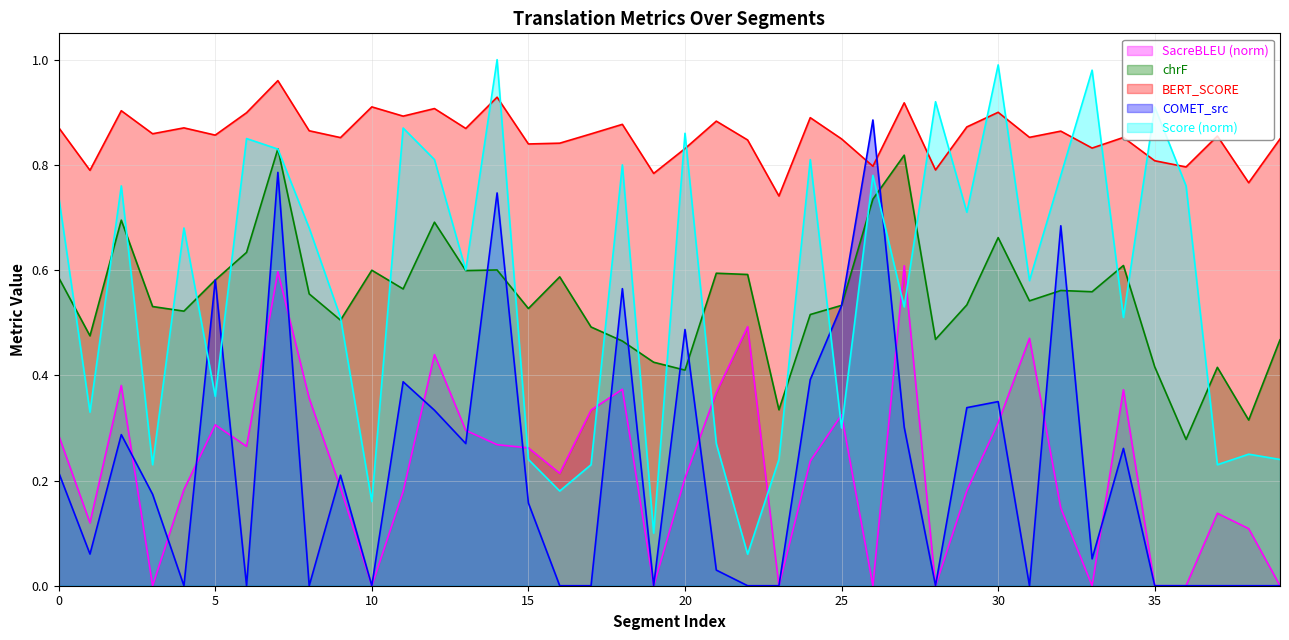

Rank the categories by Score value from highest to lowest.

14, 30, 33, 28, 35, 11, 20, 6, 7, 12, 24, 18, 26, 32, 2, 36, 0, 29, 4, 8, 13, 31, 27, 9, 34, 5, 1, 25, 21, 38, 15, 23, 39, 3, 17, 37, 16, 10, 19, 22